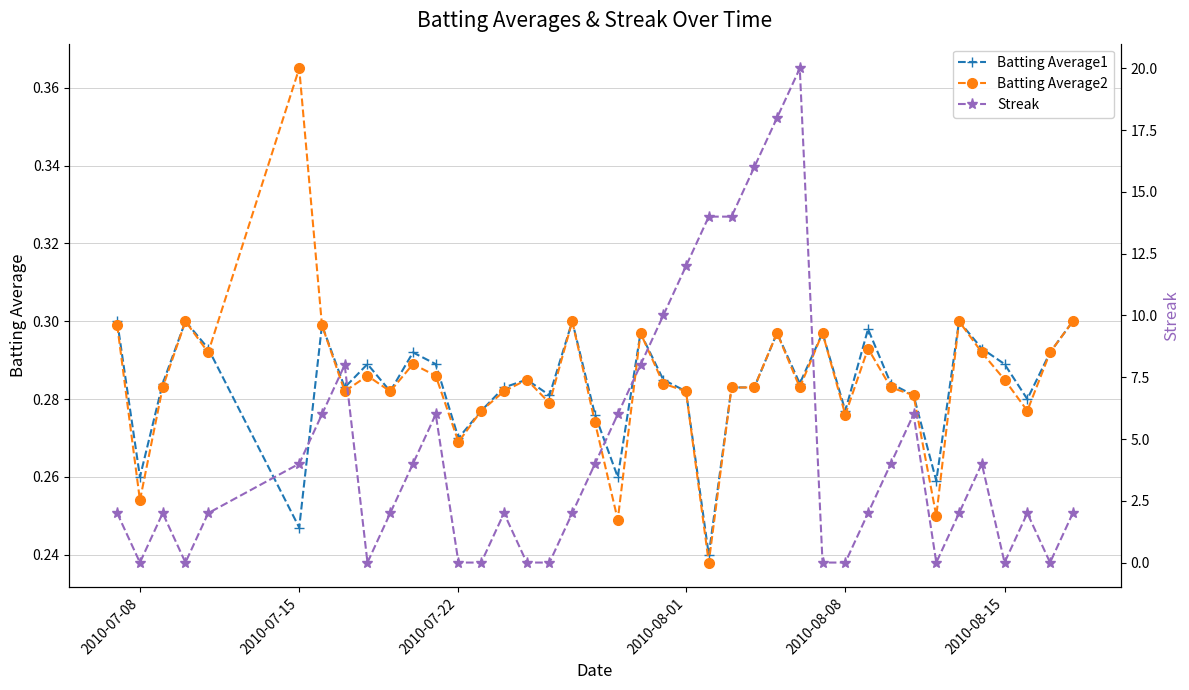

What is the maximum value shown in the chart?

20.0